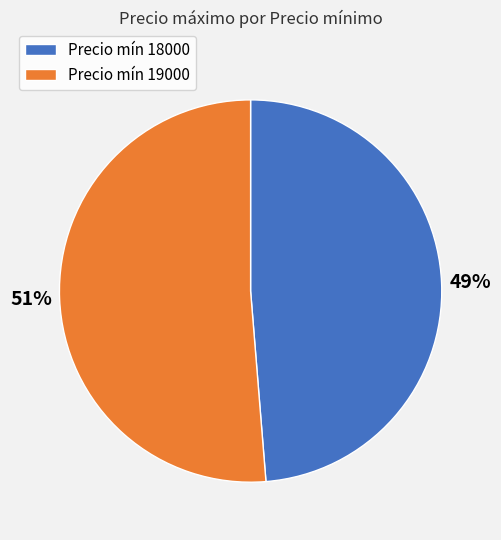

True or false: Precio mín 19000 accounts for 64% of the total.

False